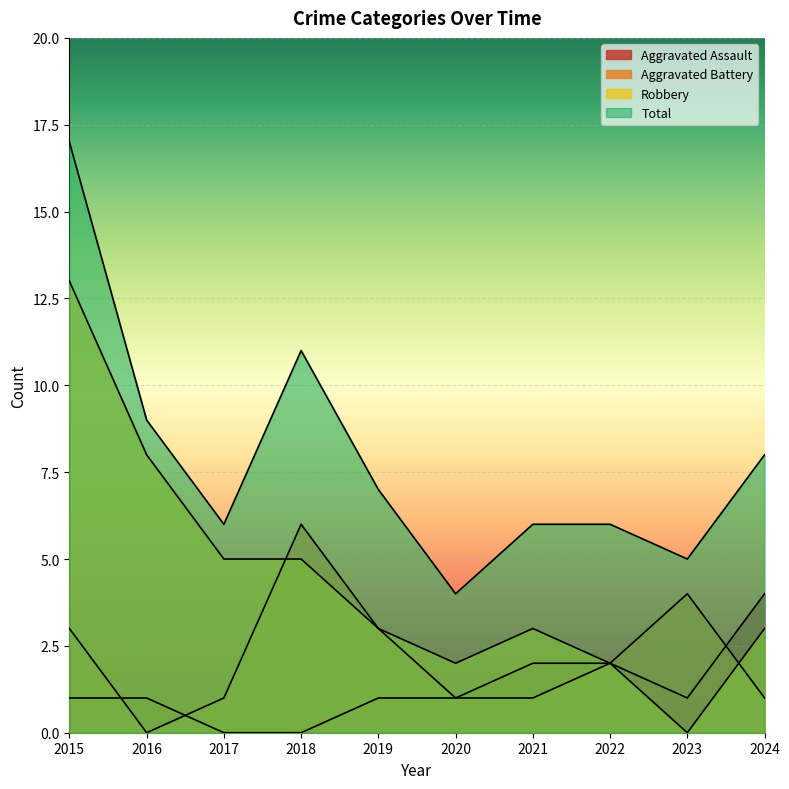

Which series changed the most between 2020 and 2022?

Total